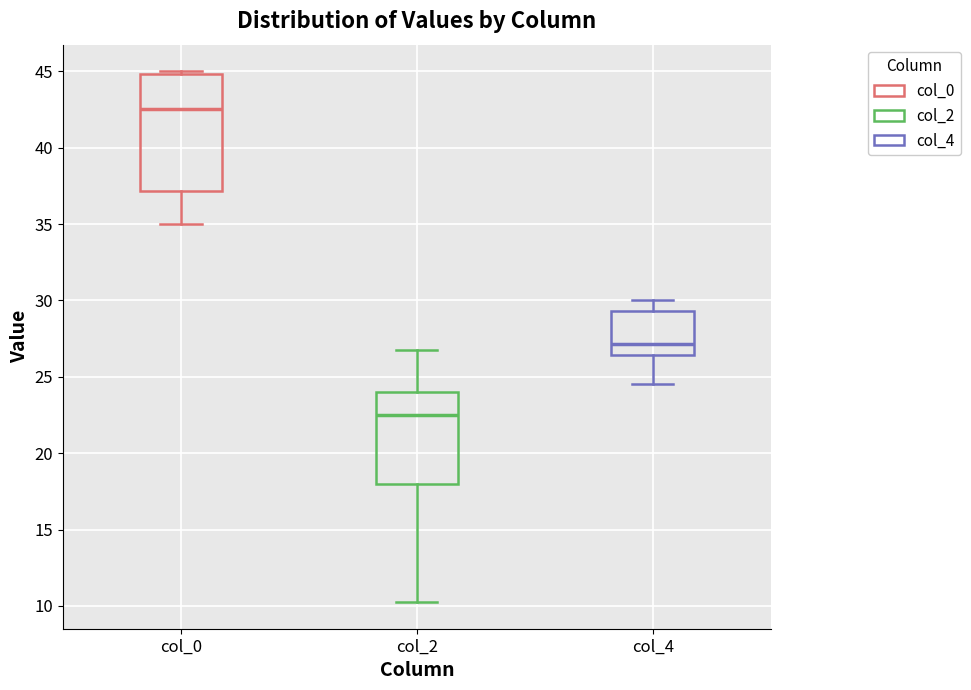

Comparing the boxes themselves (not the whiskers), which one is the tallest?

col_0